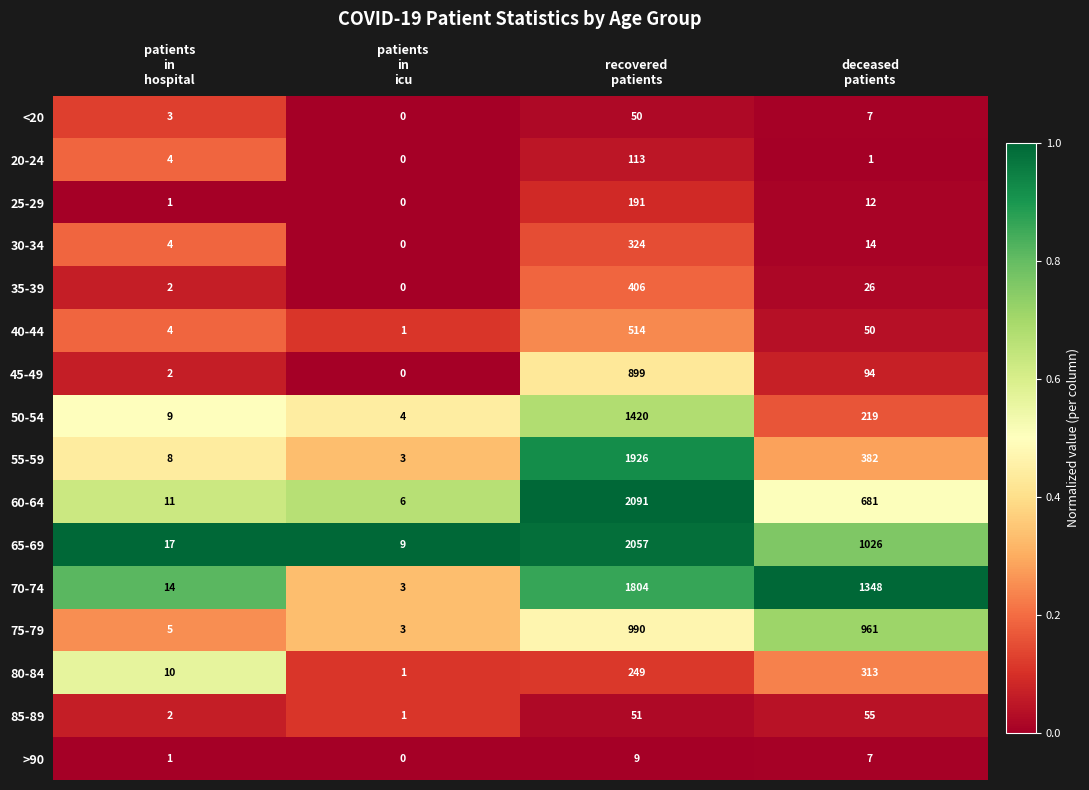

At which category is the sum across all series the highest?

recovered
patients